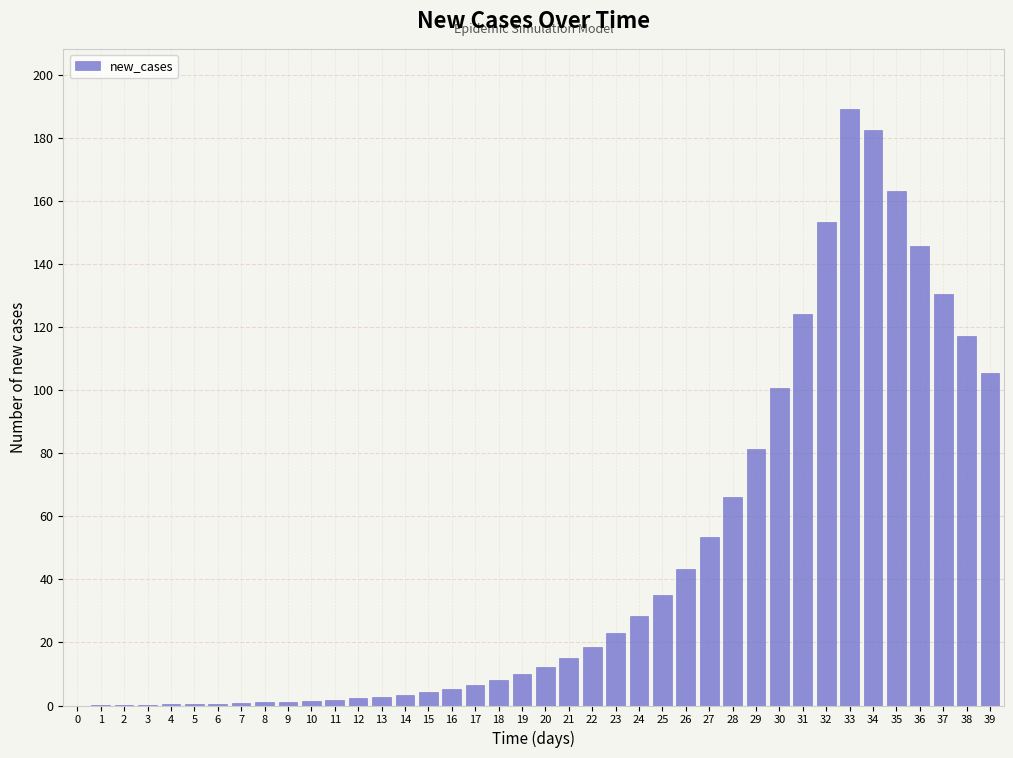

The chart shows a value of 12.2 at 20. True or false?

True